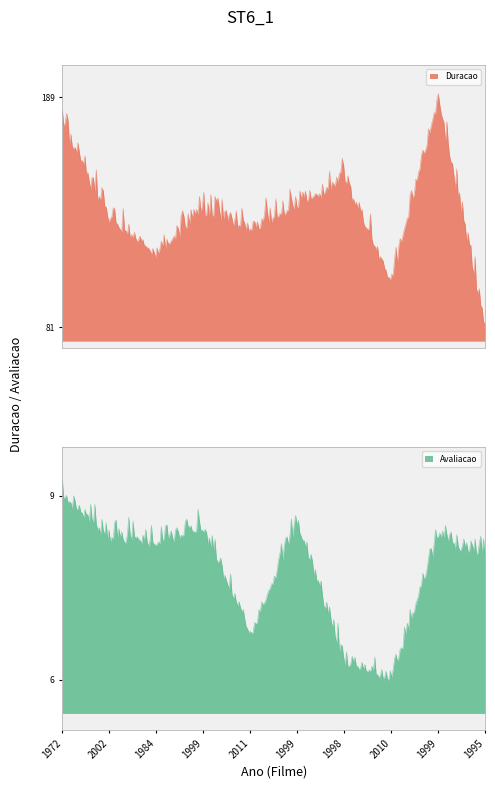

What value does the Duracao series have at 2011?

127.0